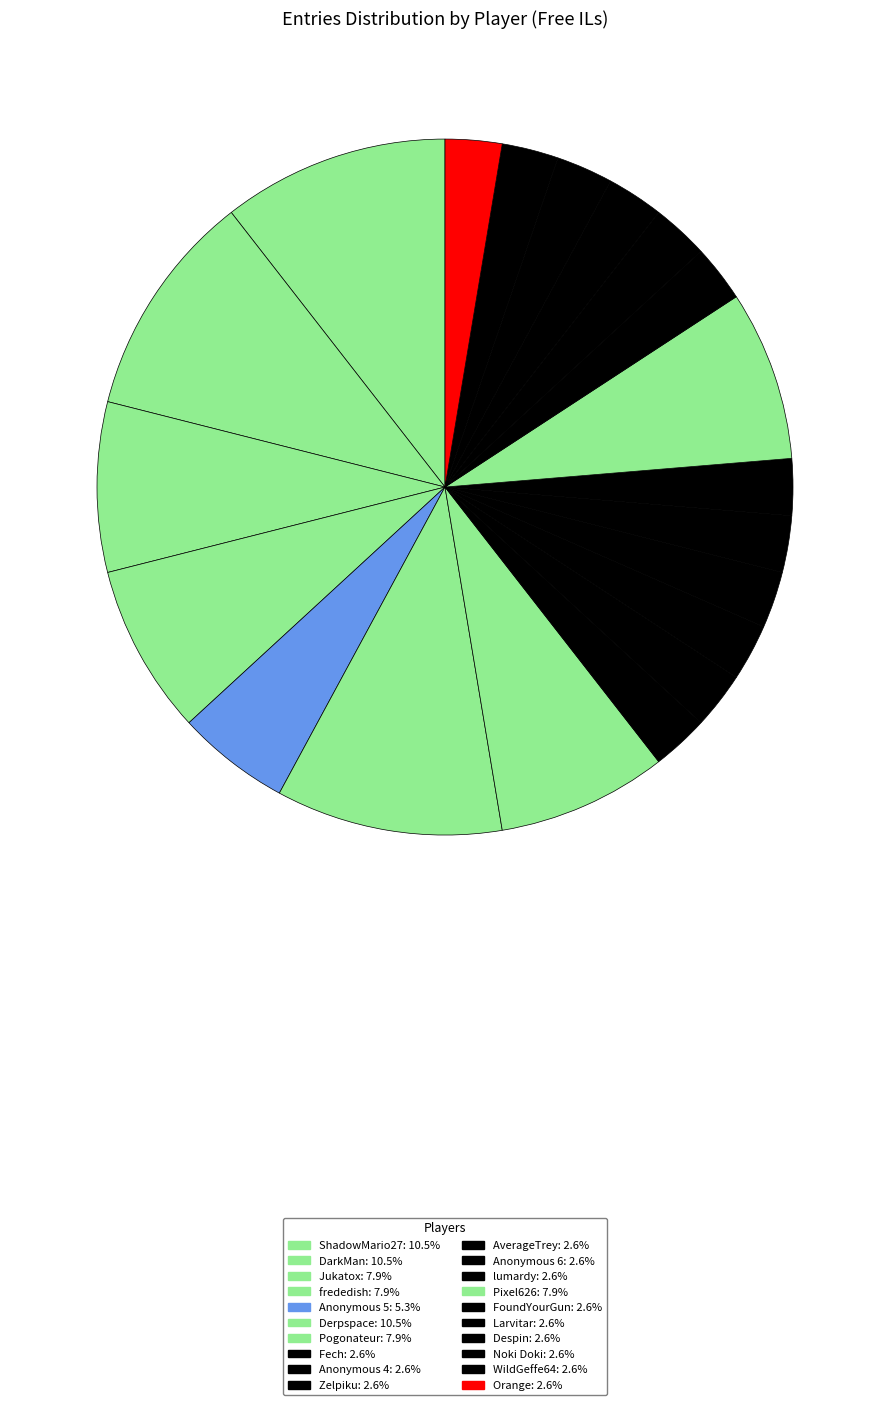

What is the largest slice in the pie chart?

ShadowMario27